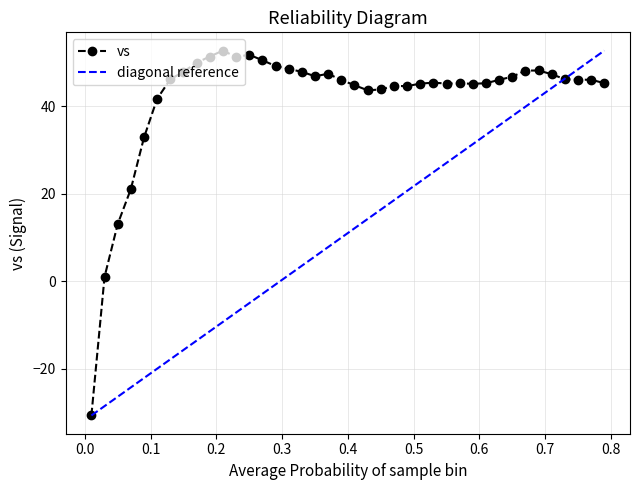

The chart shows a value of 8.9 at 0.07. True or false?

False